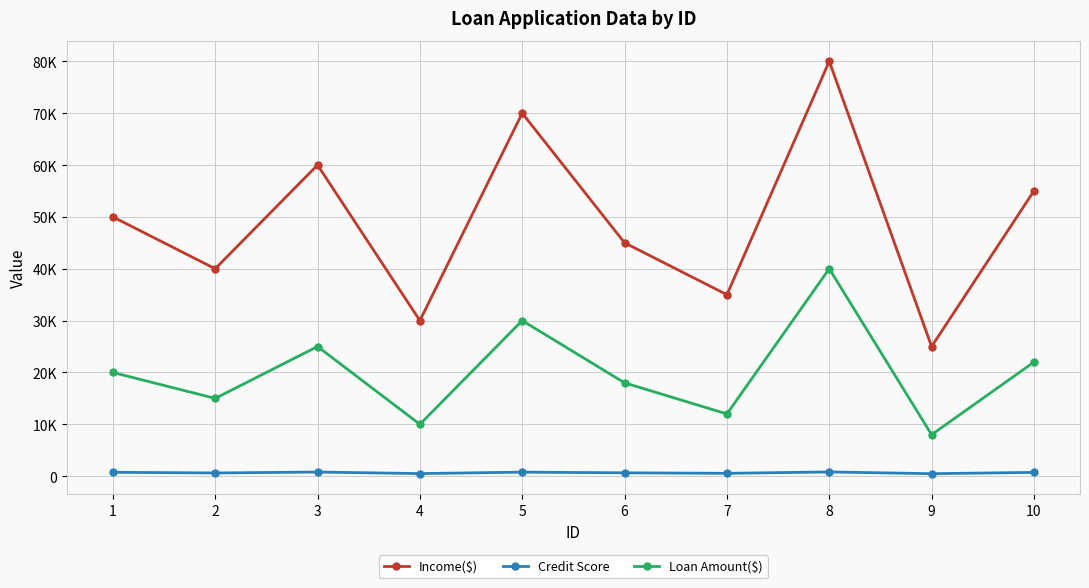

In Credit Score, how many points are higher than both neighbors (excluding endpoints)?

3